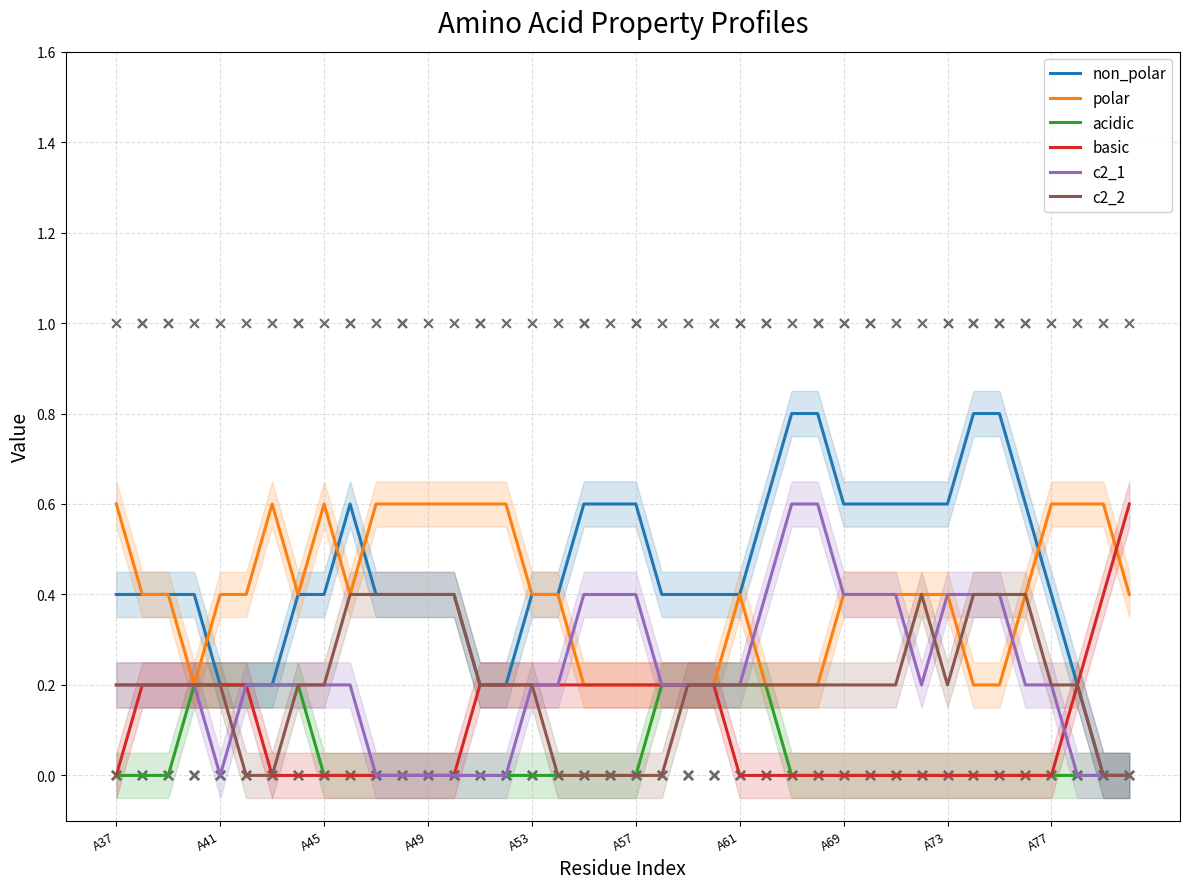

Which series has the largest total across all categories?

non_polar